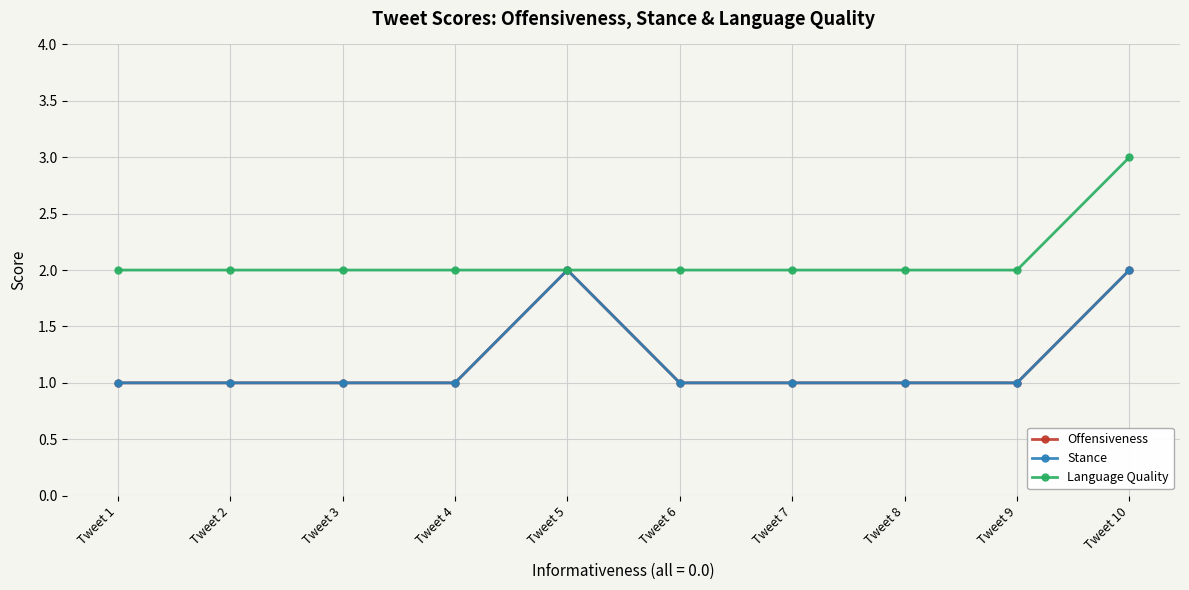

How many Language Quality values are between 2 and 3?

10